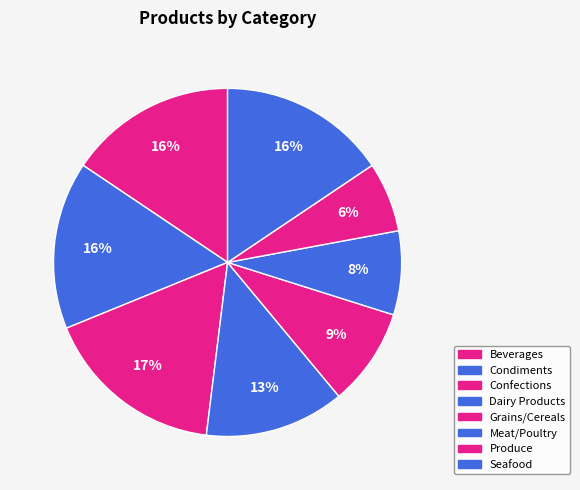

Which has a higher value, Confections or Meat/Poultry?

Confections